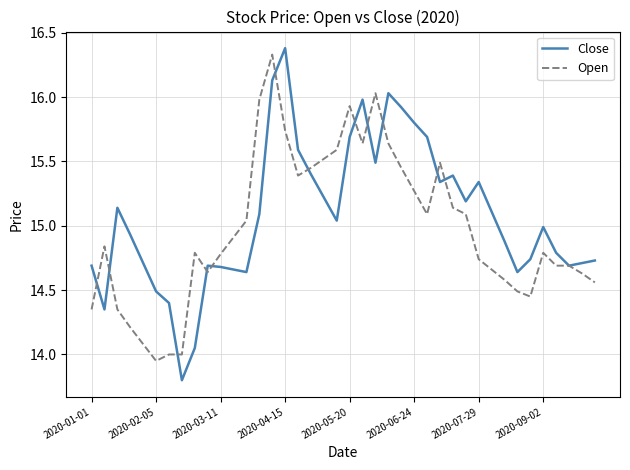

Which series has the largest range (max minus min)?

Close